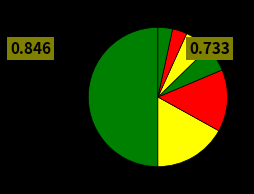

To the nearest percent, what is the average slice percentage?

14%